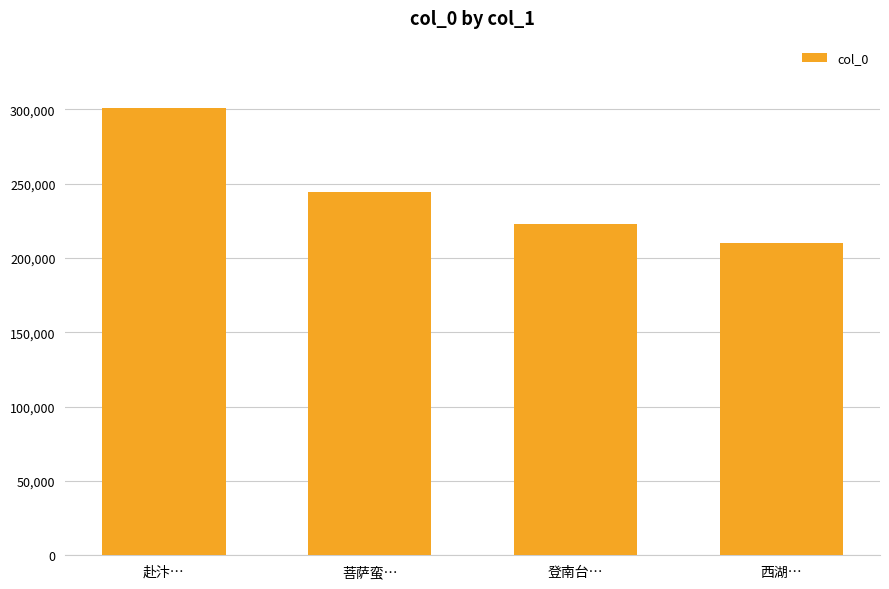

Which category has the lowest value across all series?

西湖…